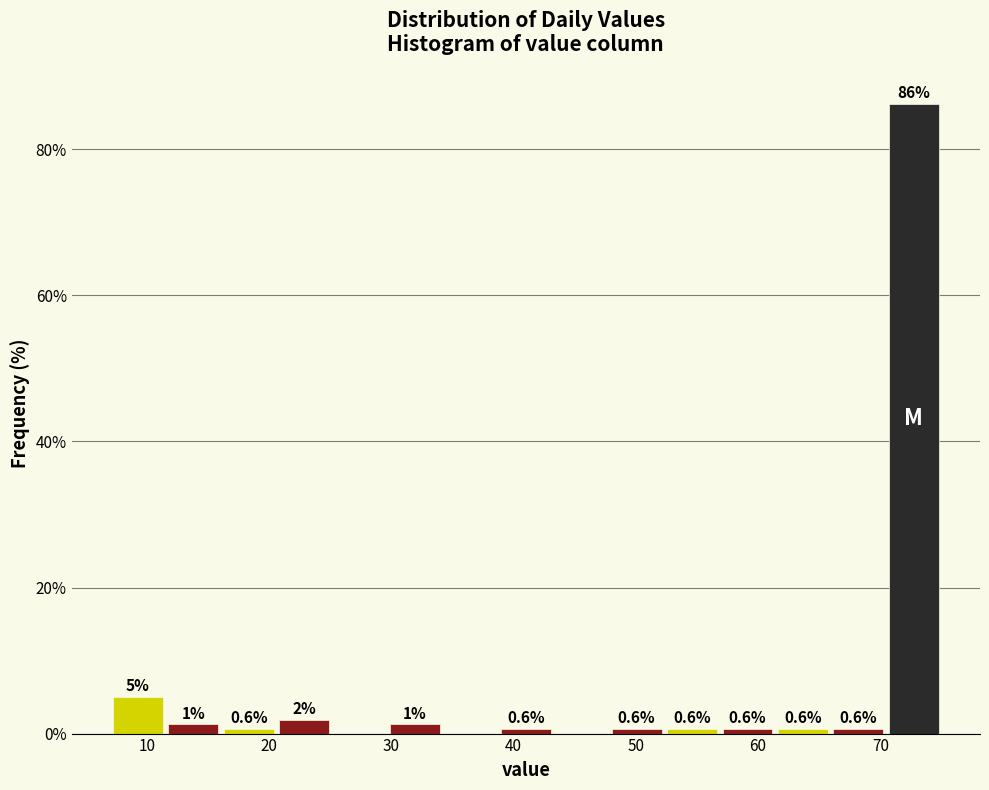

Over which range of the x-axis is the bar tallest?

70 to 75